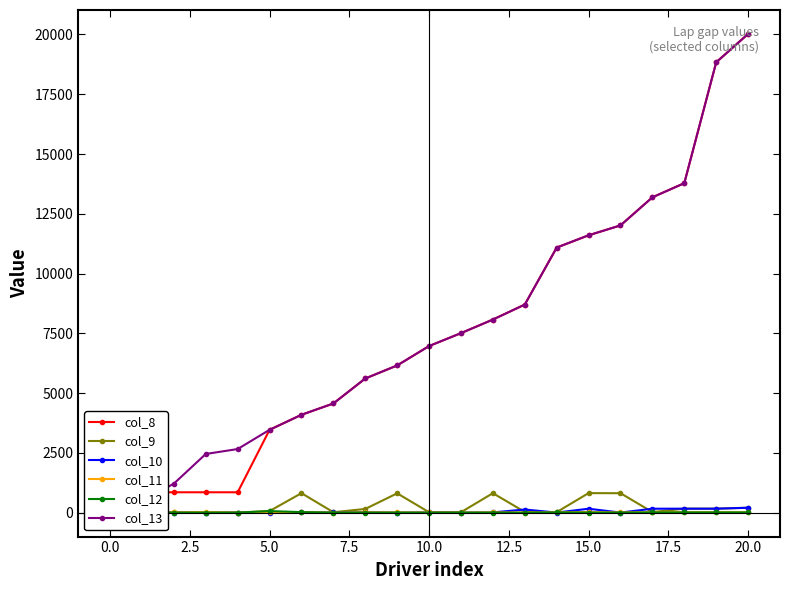

Which series has the widest spread of values?

col_13